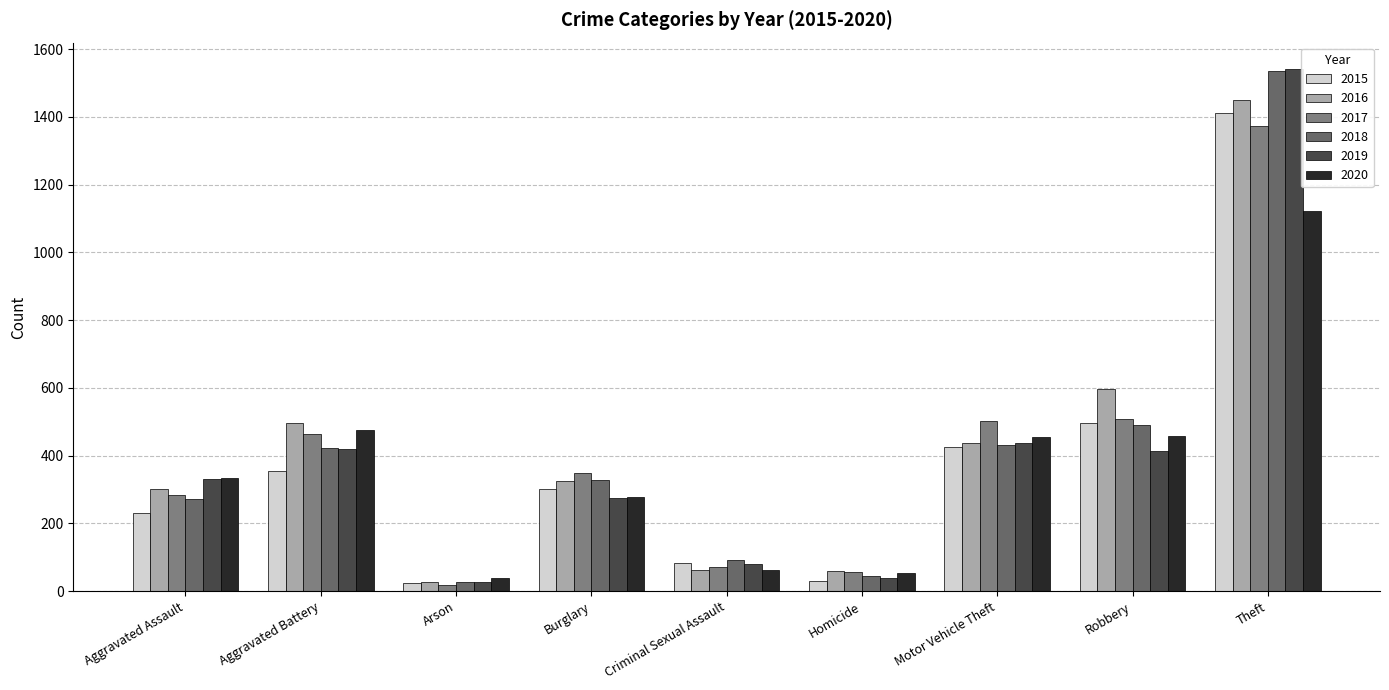

What are all the series names shown in the legend?

2015, 2016, 2017, 2018, 2019, 2020